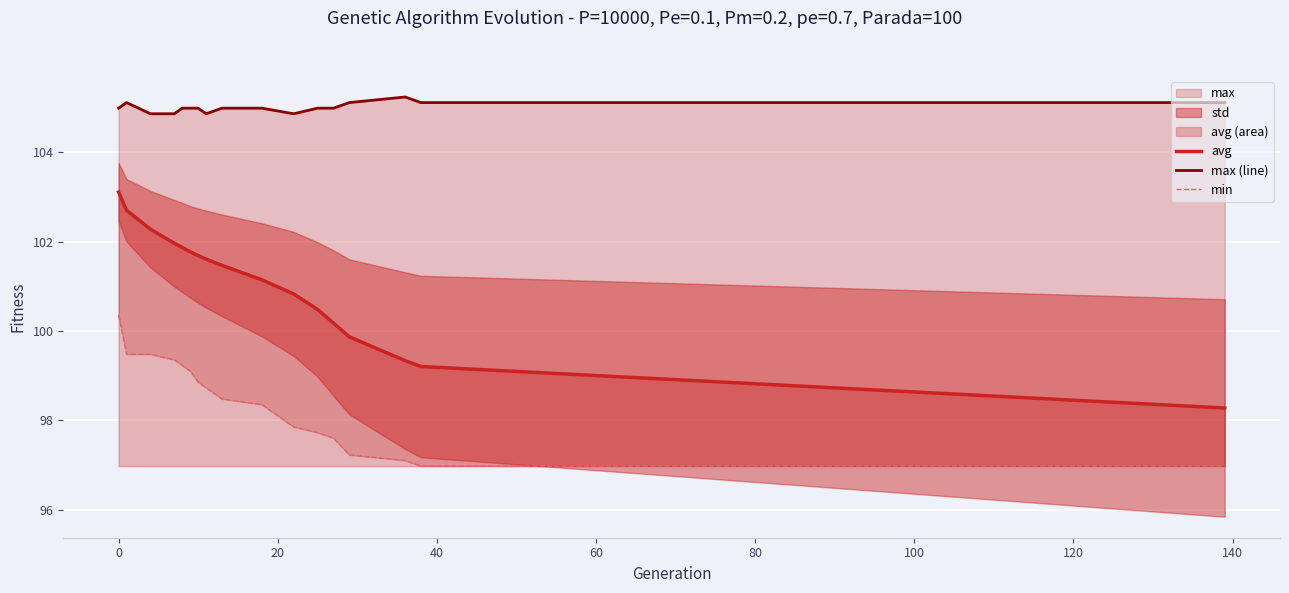

What is the lowest value of the avg series?

98.3